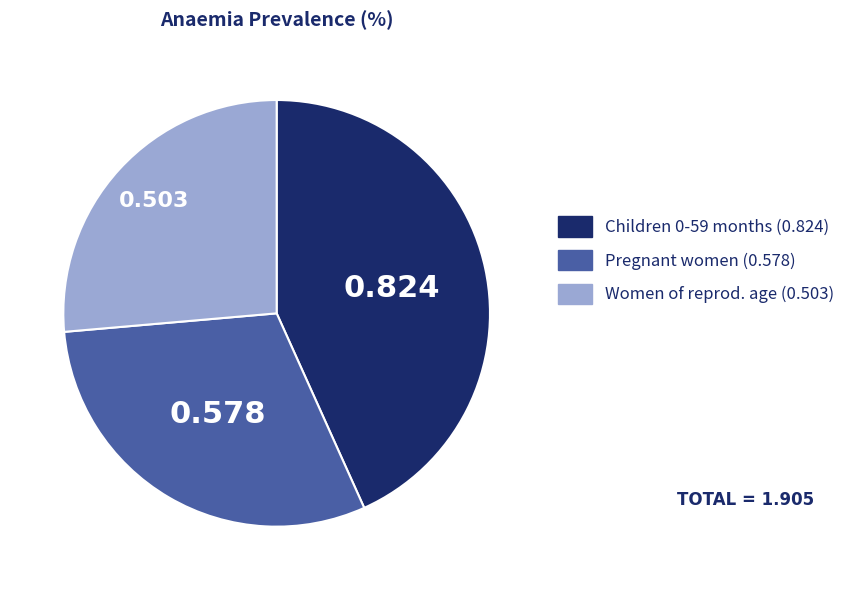

Is there any slice that represents more than half of the pie?

No